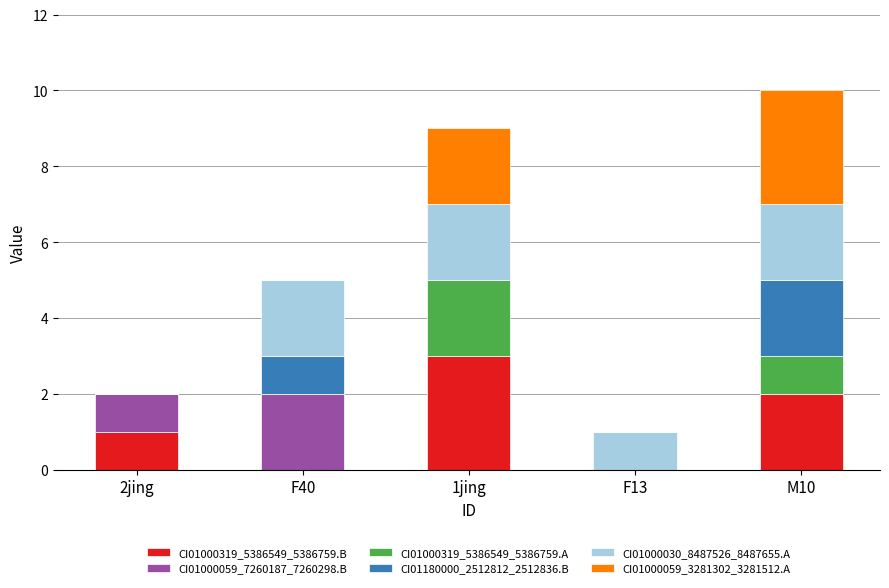

What is the maximum value for CI01000319_5386549_5386759.B?

3